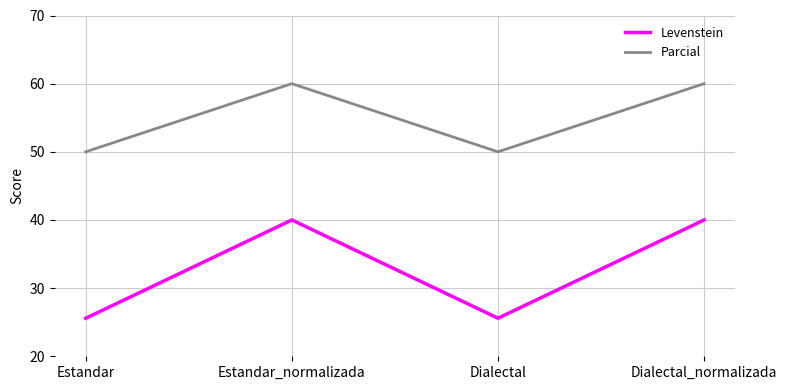

At Dialectal, list the series in order from smallest to largest.

Levenstein, Parcial